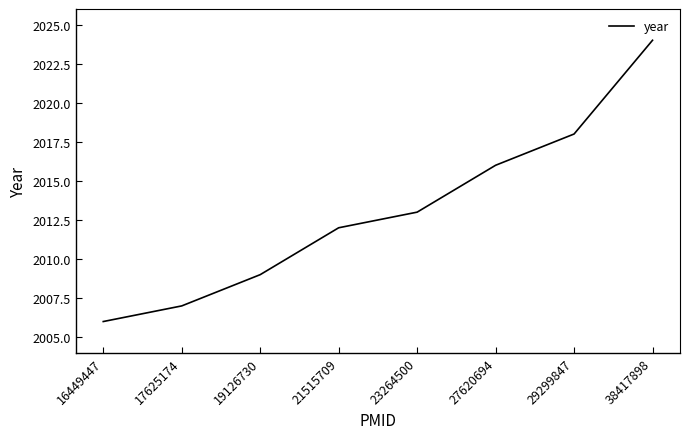

List the labels in order of value, smallest first.

16449447, 17625174, 19126730, 21515709, 23264500, 27620694, 29299847, 38417898